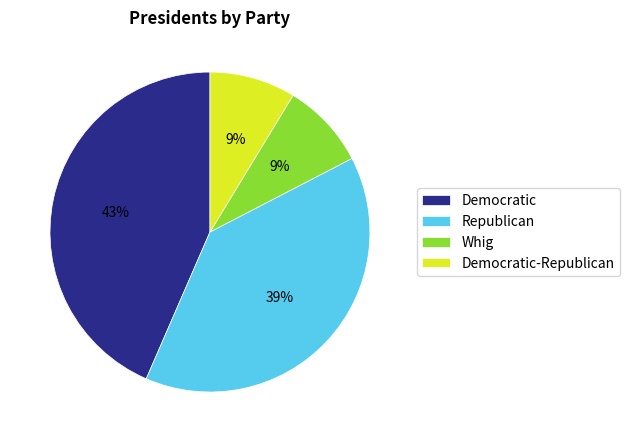

Is there a majority slice in this chart?

No